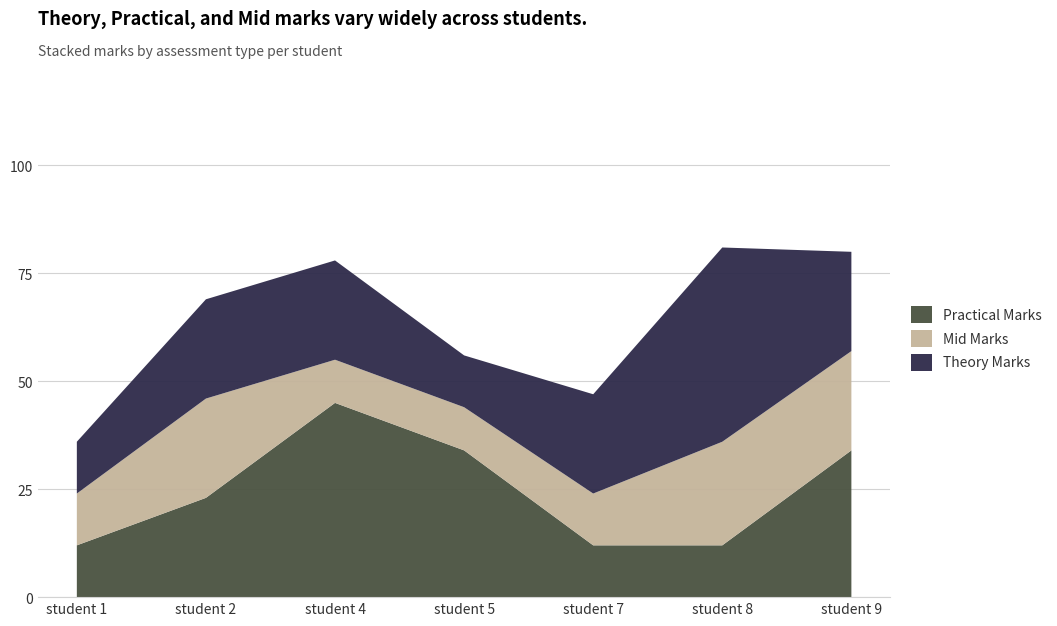

Reading left to right, transcribe all the data shown in this chart.

Practical Marks: student 1=12	student 2=23	student 4=45	student 5=34	student 7=12	student 8=12	student 9=34
Mid Marks: student 1=12	student 2=23	student 4=10	student 5=10	student 7=12	student 8=24	student 9=23
Theory Marks: student 1=12	student 2=23	student 4=23	student 5=12	student 7=23	student 8=45	student 9=23